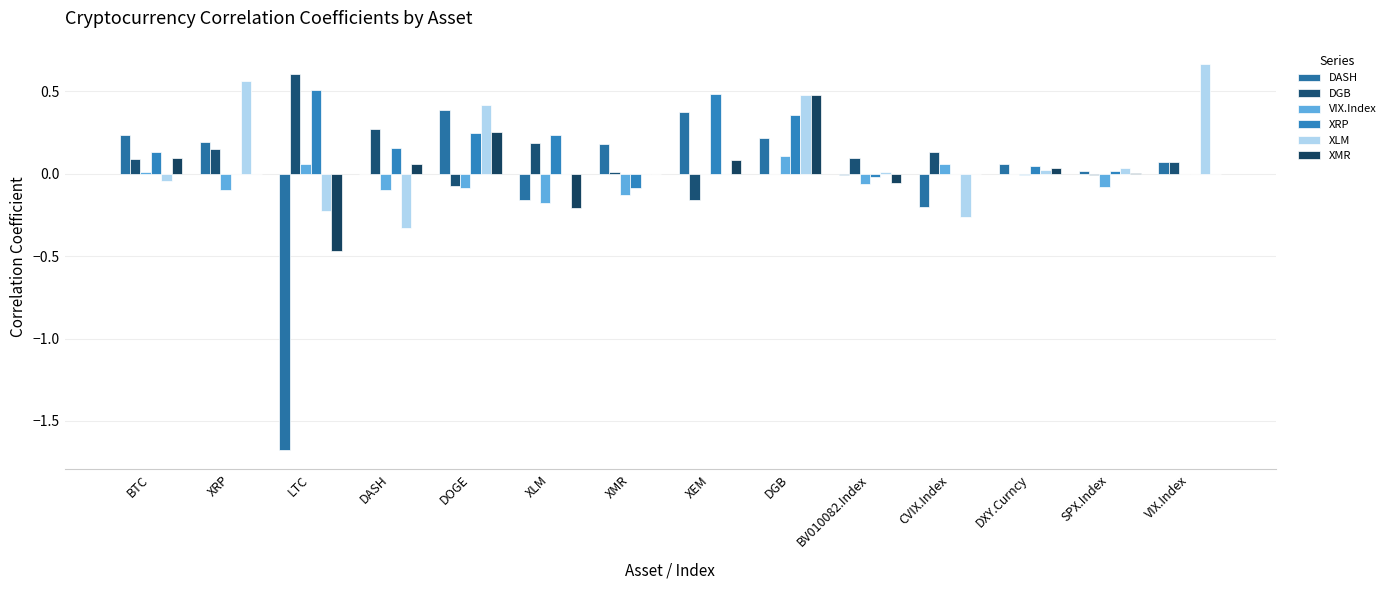

How many groups of bars are there?

14